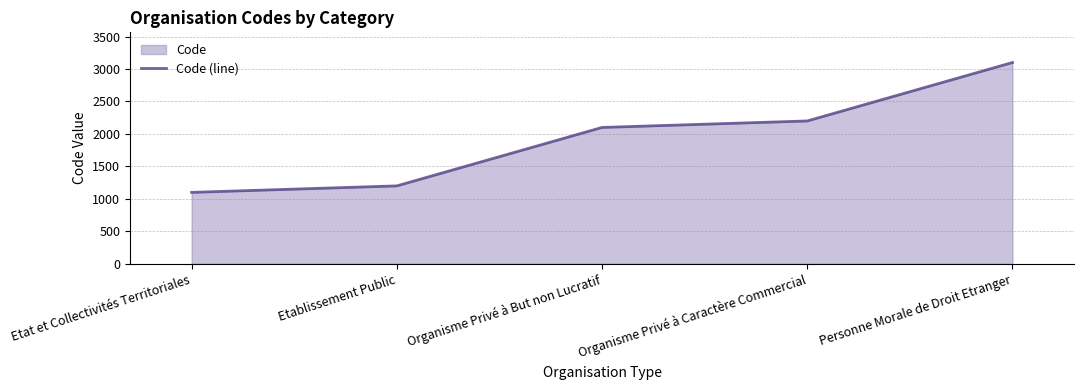

What position from the right is Organisme Privé à Caractère Commercial?

2